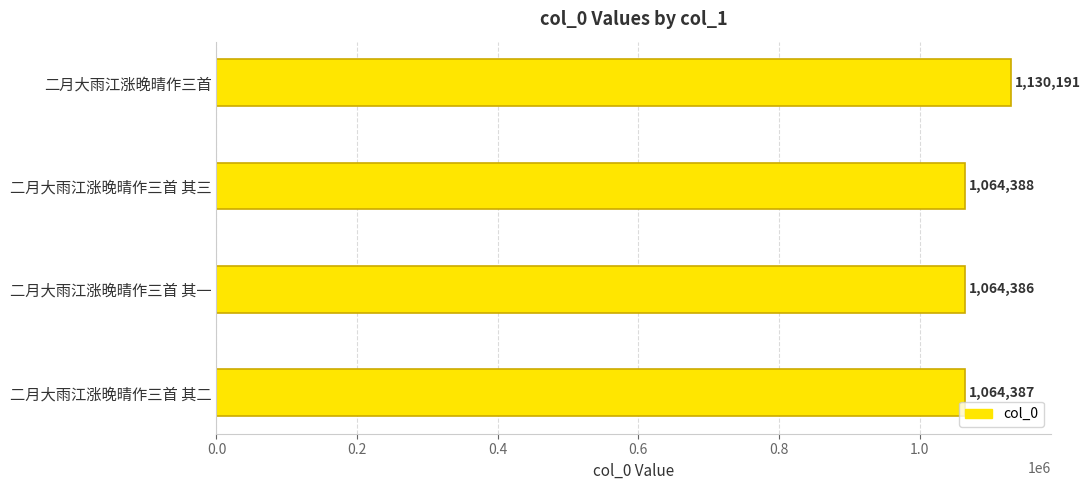

Which label corresponds to the smallest value in the chart?

二月大雨江涨晚晴作三首 其一